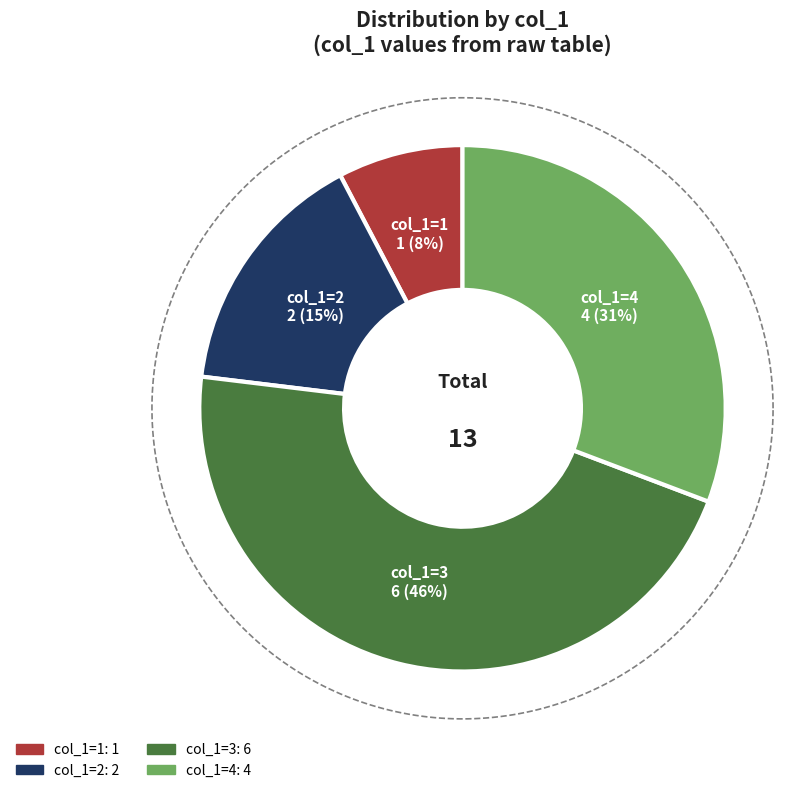

What is the change in value from 0 to 1?

+1